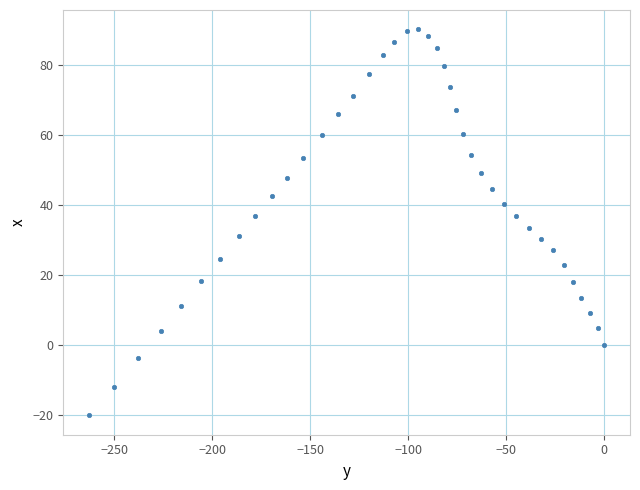

What is the range of Y values (max minus min)?

110.2